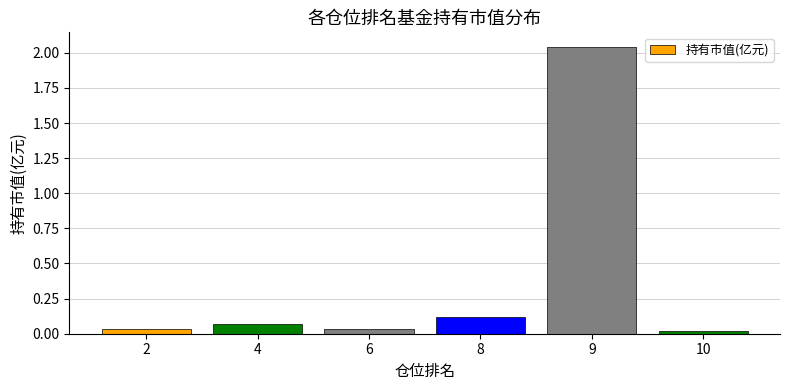

What is the sum of the values at 10 and 9?

2.1